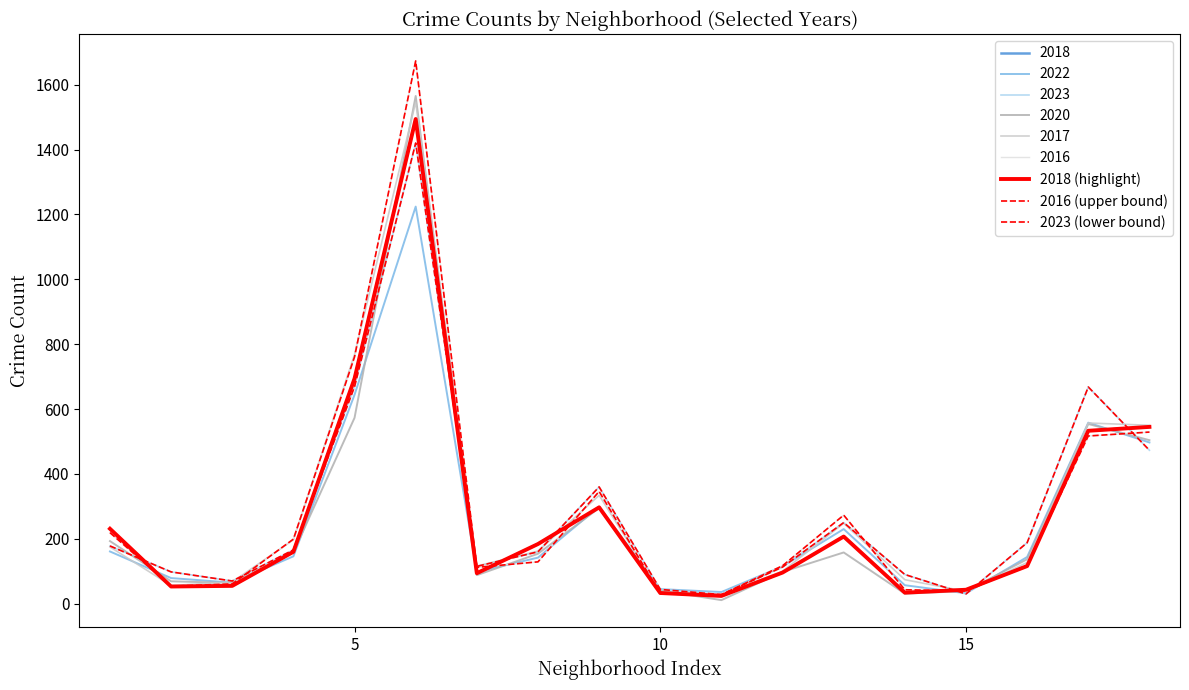

What is the difference between the maximum and minimum values in the 2016 (upper bound) series?

1645